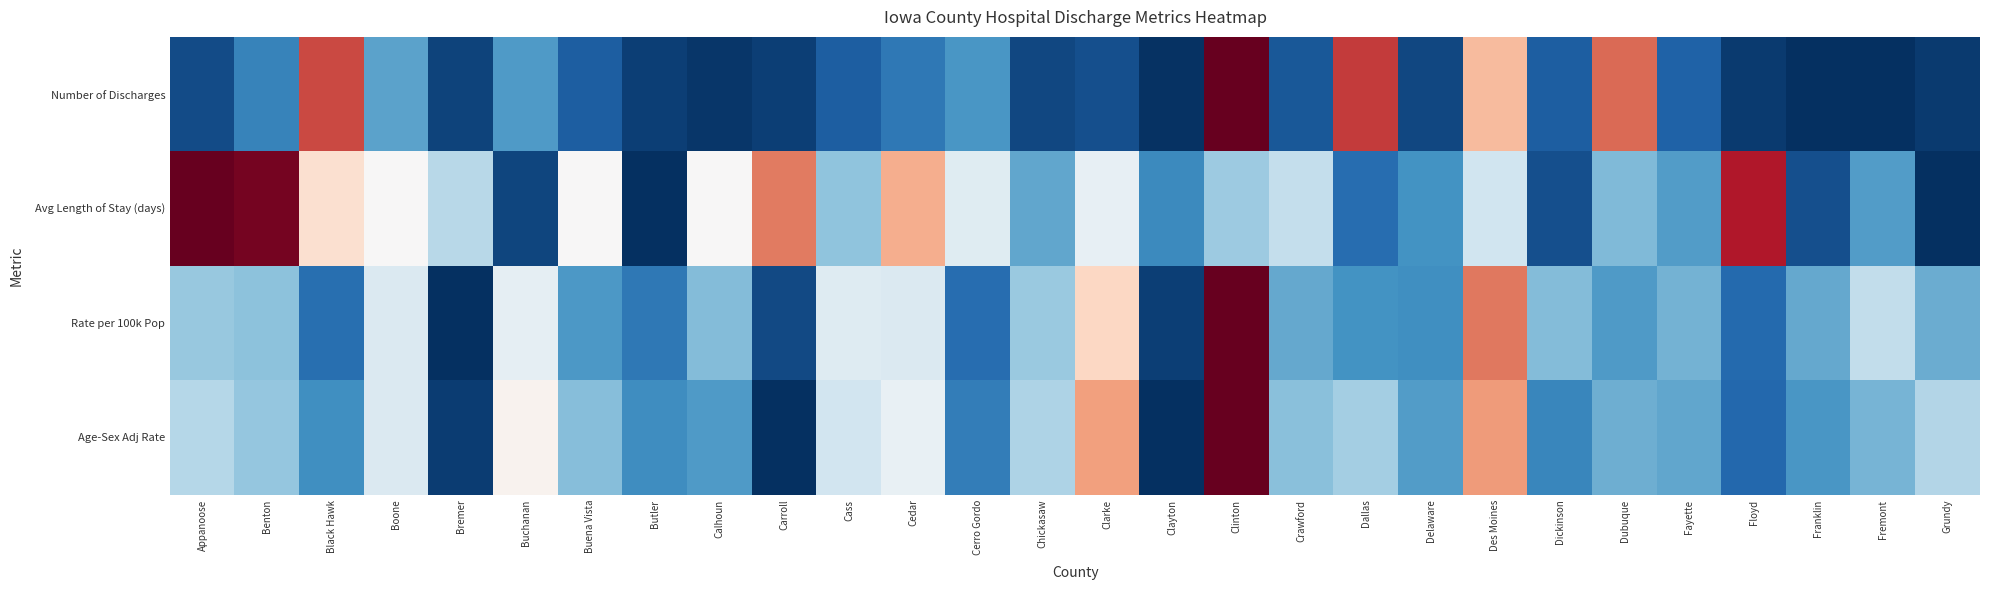

Reading right to left, what are all the values shown in this chart?

Number of Discharges: Grundy=0.0	Fremont=0.0	Franklin=0.0	Floyd=0.0	Fayette=0.1	Dubuque=0.8	Dickinson=0.1	Des Moines=0.7	Delaware=0.0	Dallas=0.9	Crawford=0.1	Clinton=1.0	Clayton=0.0	Clarke=0.1	Chickasaw=0.0	Cerro Gordo=0.2	Cedar=0.1	Cass=0.1	Carroll=0.0	Calhoun=0.0	Butler=0.0	Buena Vista=0.1	Buchanan=0.2	Bremer=0.0	Boone=0.2	Black Hawk=0.8	Benton=0.2	Appanoose=0.1
Avg Length of Stay (days): Grundy=0.0	Fremont=0.2	Franklin=0.1	Floyd=0.9	Fayette=0.2	Dubuque=0.3	Dickinson=0.1	Des Moines=0.4	Delaware=0.2	Dallas=0.1	Crawford=0.4	Clinton=0.3	Clayton=0.2	Clarke=0.5	Chickasaw=0.2	Cerro Gordo=0.4	Cedar=0.7	Cass=0.3	Carroll=0.8	Calhoun=0.5	Butler=0.0	Buena Vista=0.5	Buchanan=0.0	Bremer=0.4	Boone=0.5	Black Hawk=0.6	Benton=1.0	Appanoose=1.0
Rate per 100k Pop: Grundy=0.3	Fremont=0.4	Franklin=0.2	Floyd=0.1	Fayette=0.3	Dubuque=0.2	Dickinson=0.3	Des Moines=0.8	Delaware=0.2	Dallas=0.2	Crawford=0.2	Clinton=1.0	Clayton=0.0	Clarke=0.6	Chickasaw=0.3	Cerro Gordo=0.1	Cedar=0.4	Cass=0.4	Carroll=0.0	Calhoun=0.3	Butler=0.1	Buena Vista=0.2	Buchanan=0.5	Bremer=0.0	Boone=0.4	Black Hawk=0.1	Benton=0.3	Appanoose=0.3
Age-Sex Adj Rate: Grundy=0.4	Fremont=0.3	Franklin=0.2	Floyd=0.1	Fayette=0.2	Dubuque=0.3	Dickinson=0.2	Des Moines=0.7	Delaware=0.2	Dallas=0.3	Crawford=0.3	Clinton=1.0	Clayton=0.0	Clarke=0.7	Chickasaw=0.3	Cerro Gordo=0.2	Cedar=0.5	Cass=0.4	Carroll=0.0	Calhoun=0.2	Butler=0.2	Buena Vista=0.3	Buchanan=0.5	Bremer=0.0	Boone=0.4	Black Hawk=0.2	Benton=0.3	Appanoose=0.4